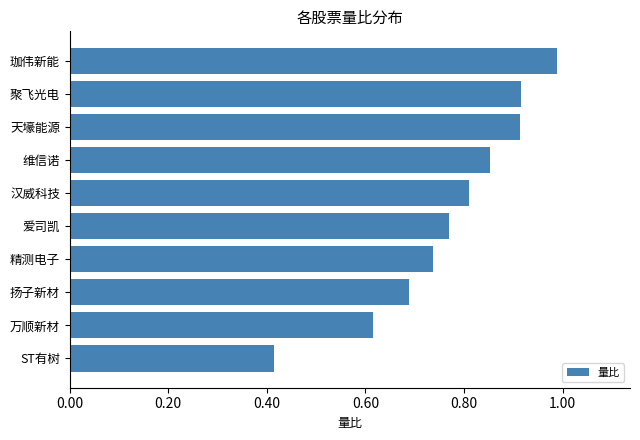

Which label corresponds to the largest value in the chart?

珈伟新能